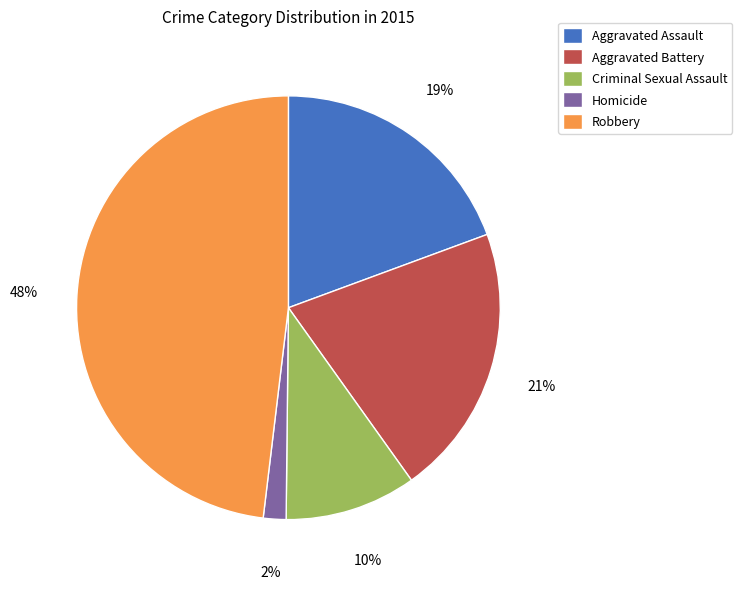

To the nearest percent, what percentage of the pie is Criminal Sexual Assault?

10%